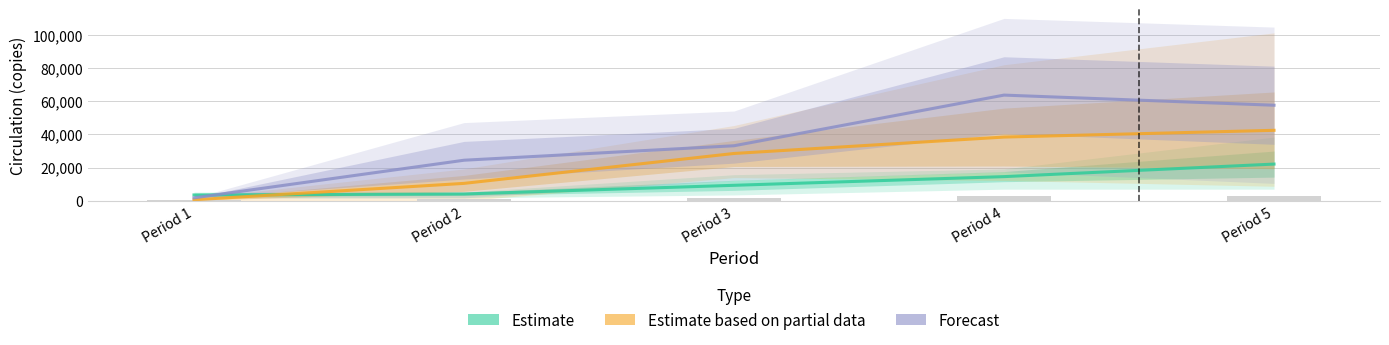

Which series has the widest spread of values?

Forecast